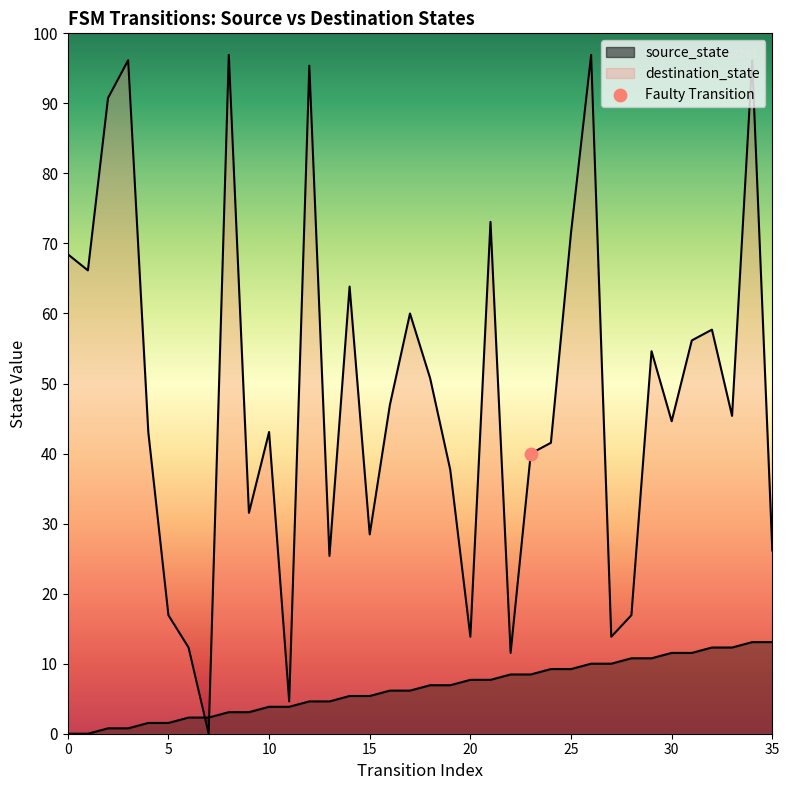

What are all the series names shown in the legend?

source_state, destination_state